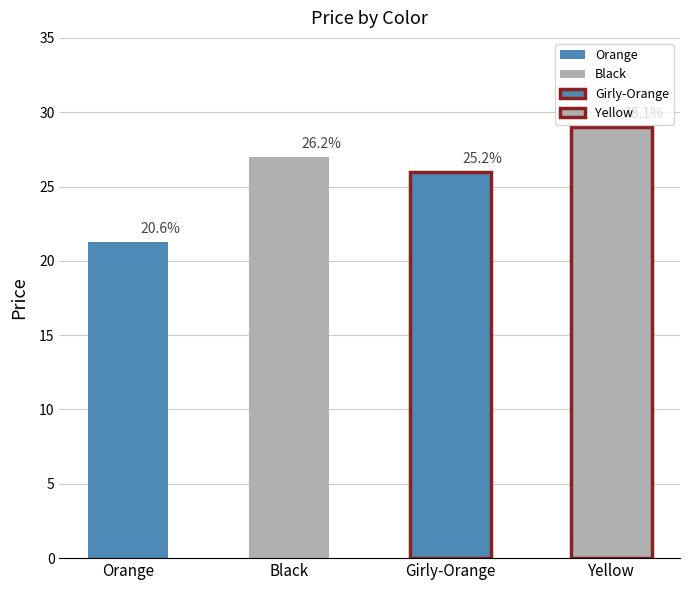

Reading left to right, transcribe all the data shown in this chart.

21.3	27.0	26.0	29.0